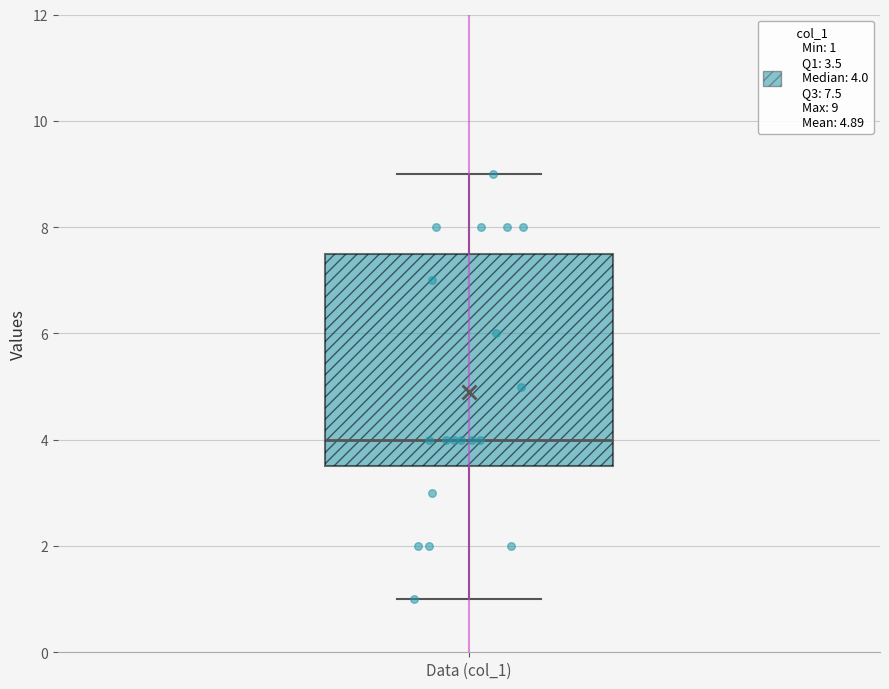

Transcribe this box plot: give where the median line is, the range the box spans, and where the two whiskers end, as read against the y-axis. The values are not printed on the chart, so give them approximately, as read against the axis.

median 4.0, box 3.6 to 7.6, whiskers 1.0 to 9.0